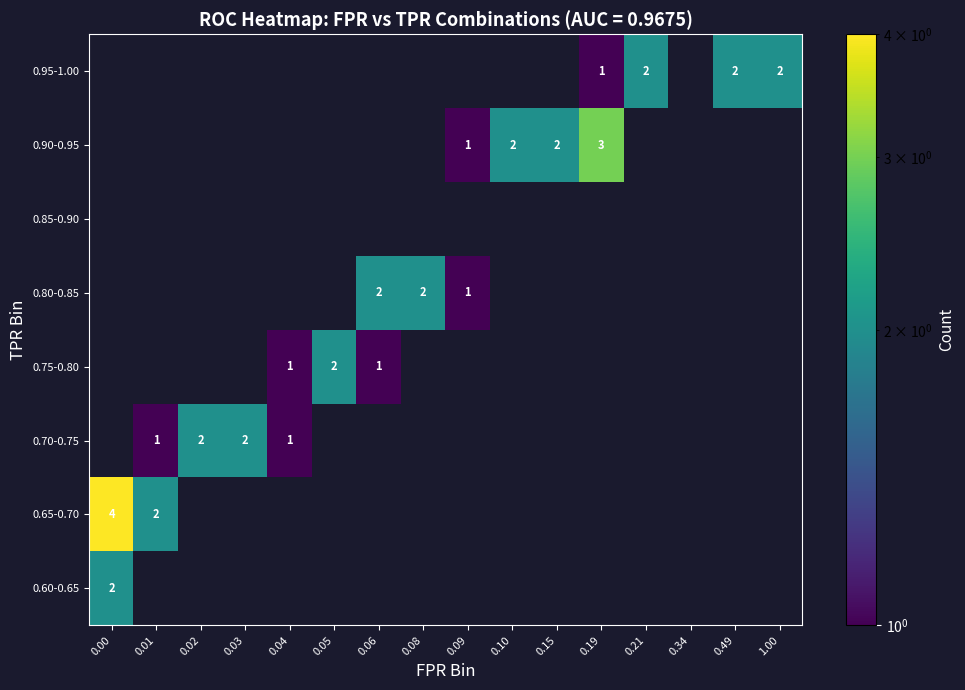

Is it true that 0.65-0.70 equals 4 at 0.00?

True